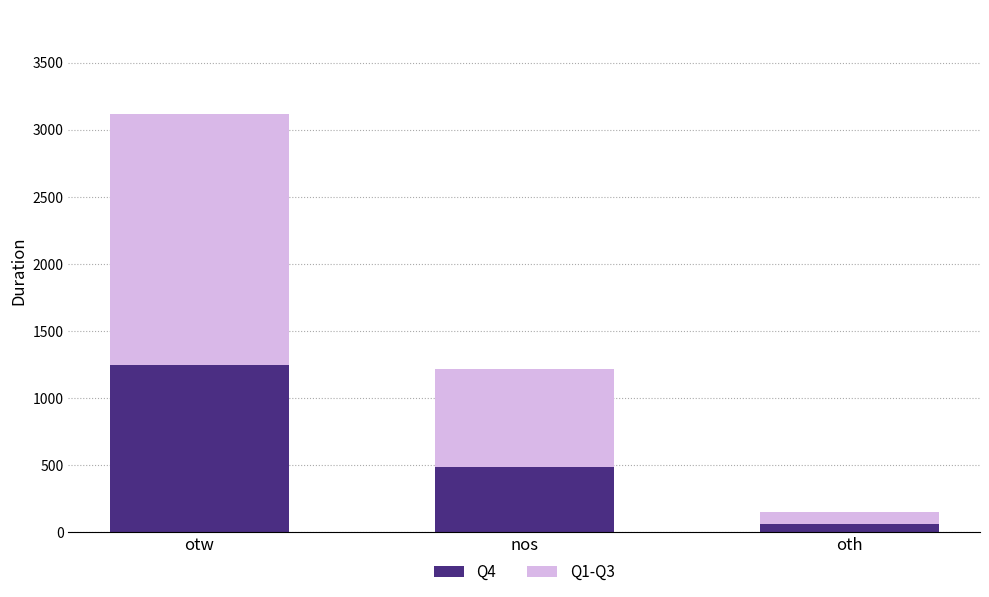

What is the difference between the maximum and minimum values in the Q4 series?

1186